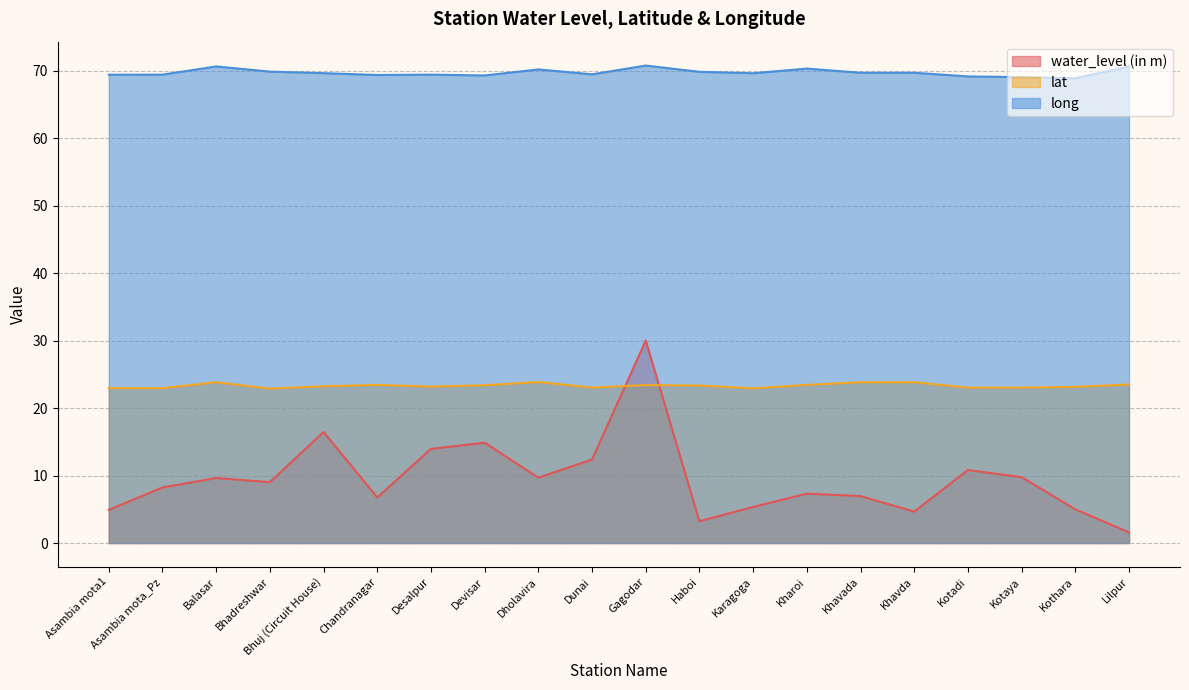

List the series in order of their overall mean, lowest first.

water_level (in m), lat, long